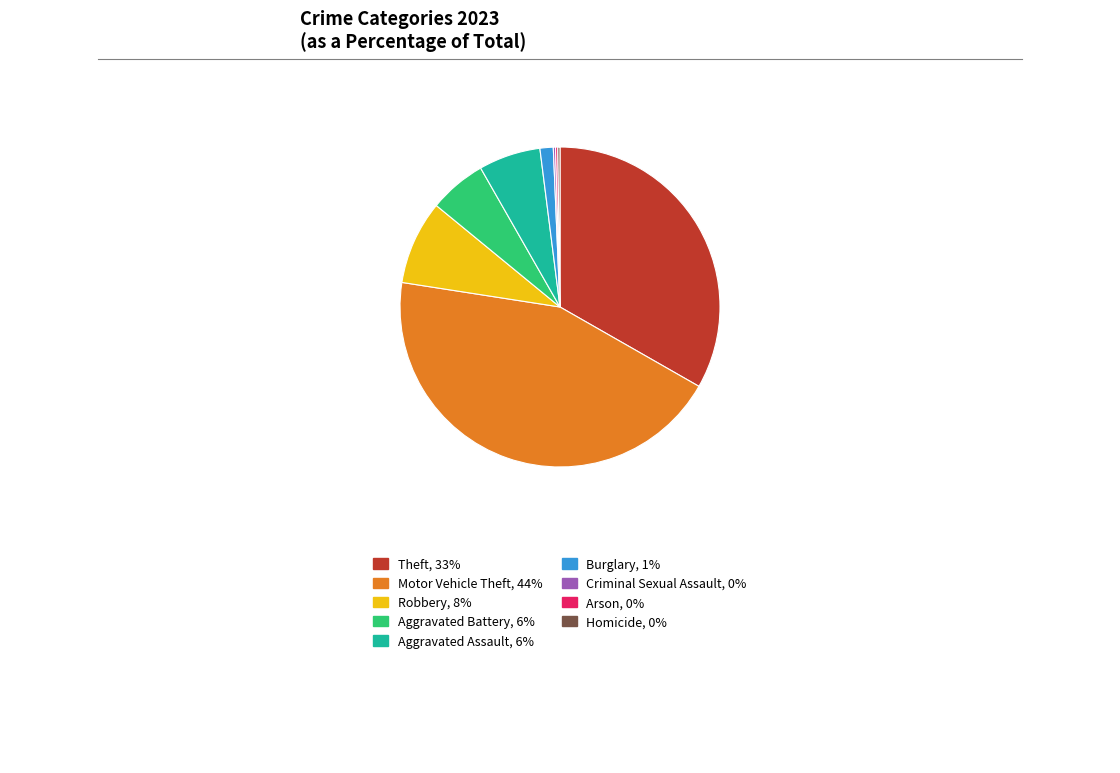

Between Robbery and Theft, which is larger?

Theft